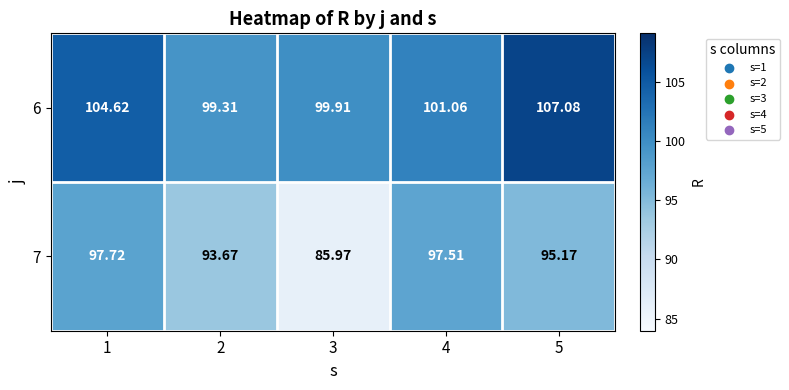

How many categories are shown in the chart?

5